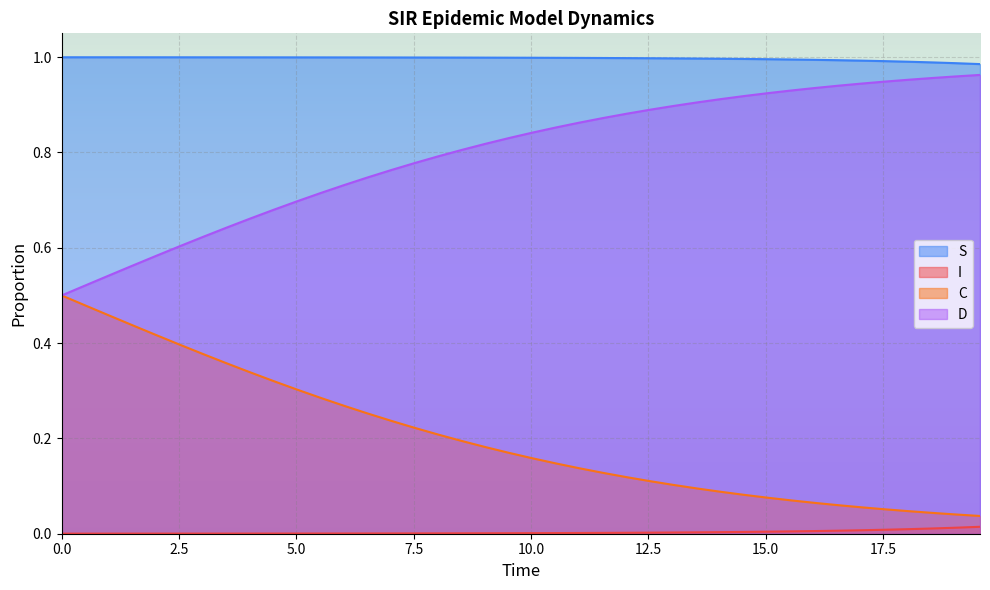

Which series has the largest total across all categories?

S